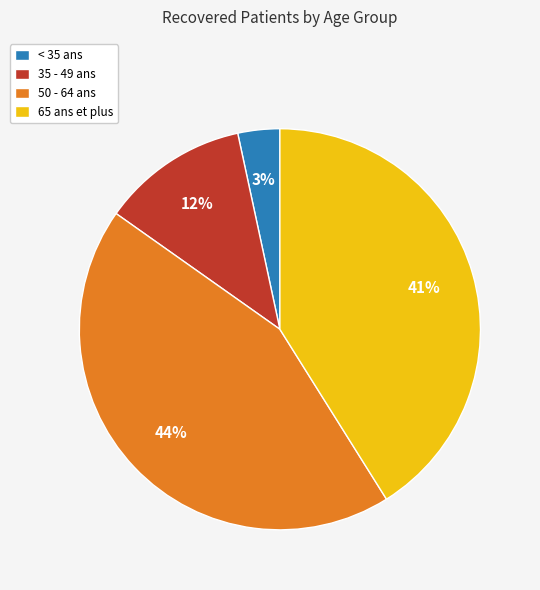

To the nearest percent, what is the difference between the 50 - 64 ans and 35 - 49 ans slice percentages?

32%